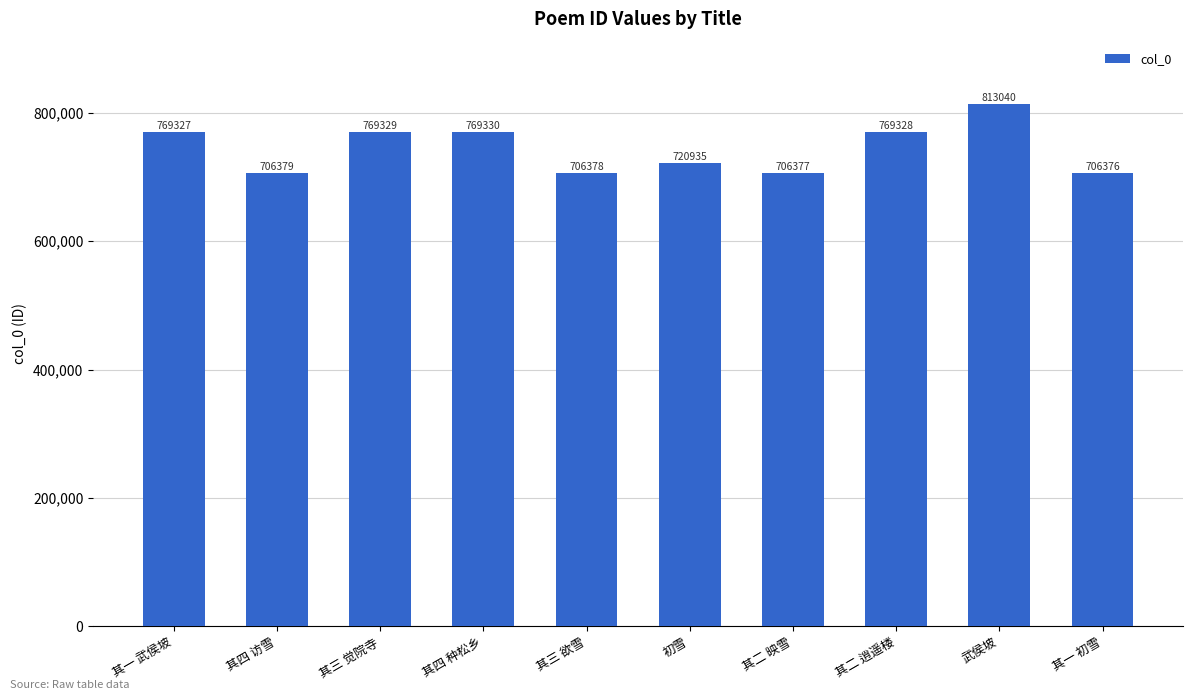

Approximately how many times larger is the value at 其四 种松乡 compared to 其一 初雪?

1.1